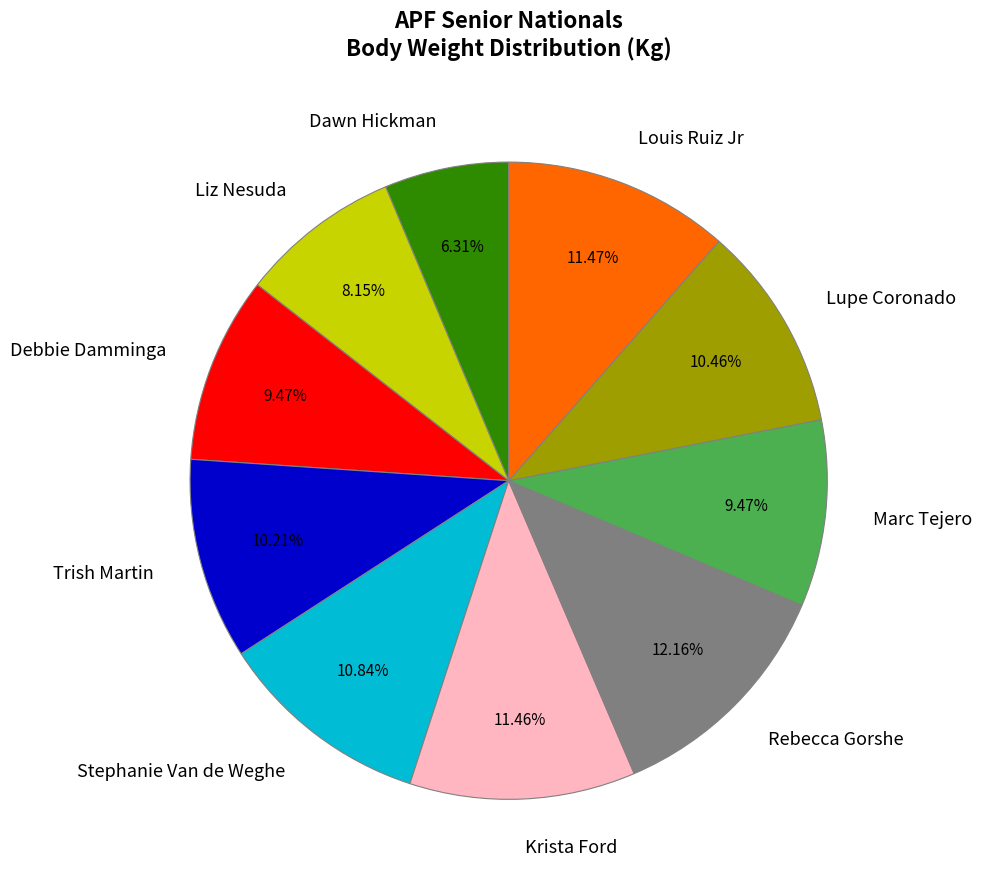

Approximately how many times larger is the value at Krista Ford compared to Debbie Damminga?

1.2